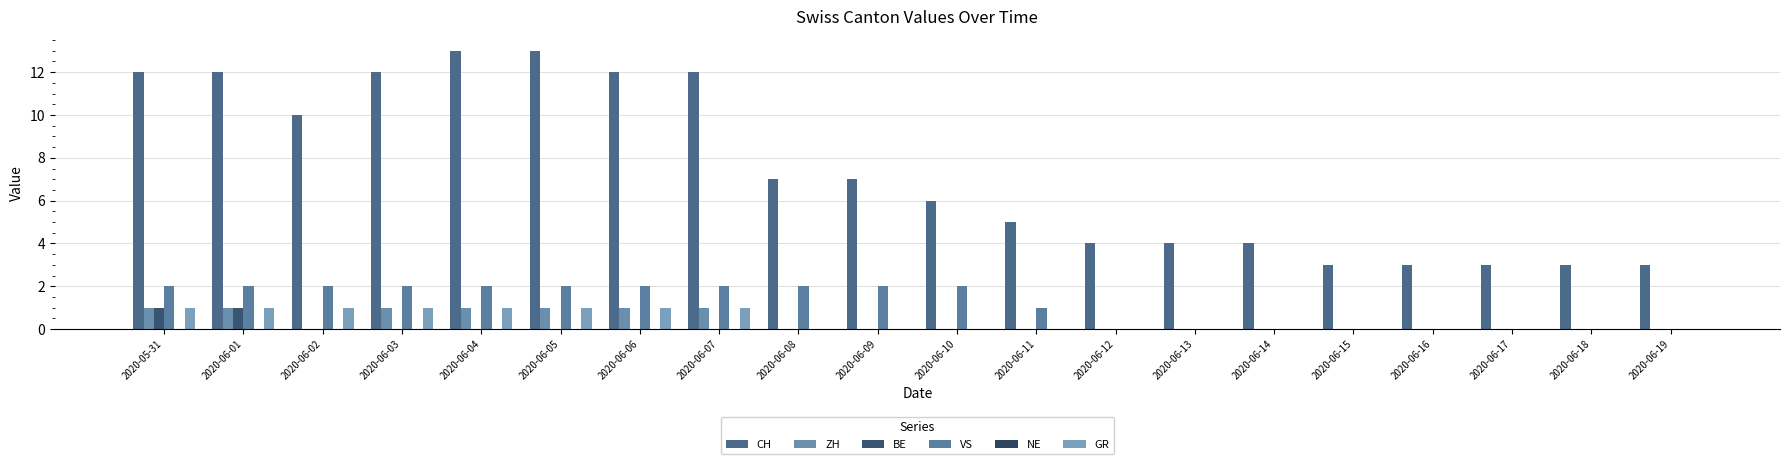

Are the bars horizontal?

No